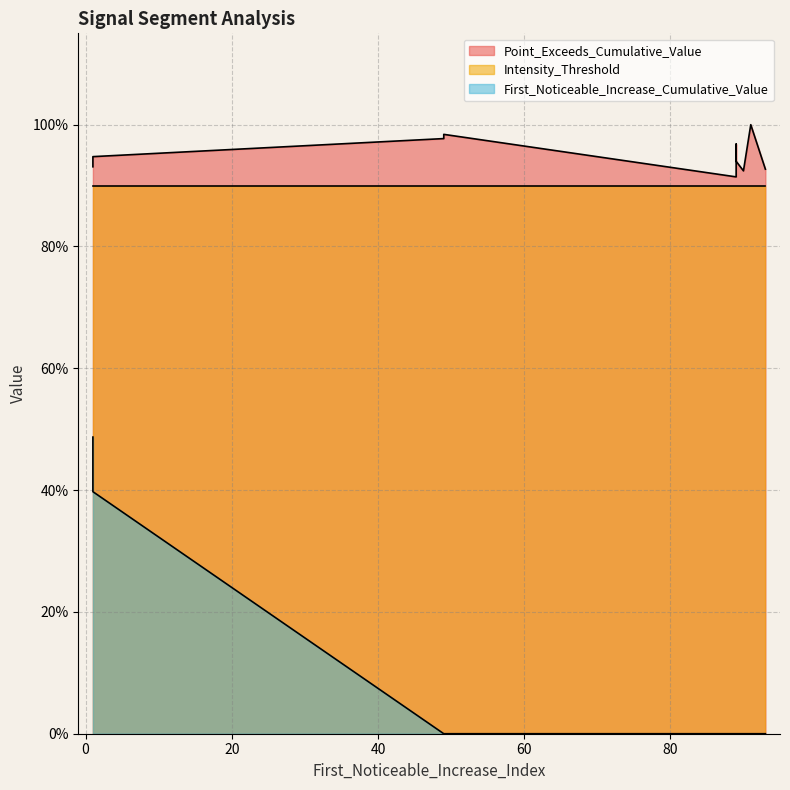

Rank the series by their maximum value, from highest to lowest.

Point_Exceeds_Cumulative_Value, Intensity_Threshold, First_Noticeable_Increase_Cumulative_Value